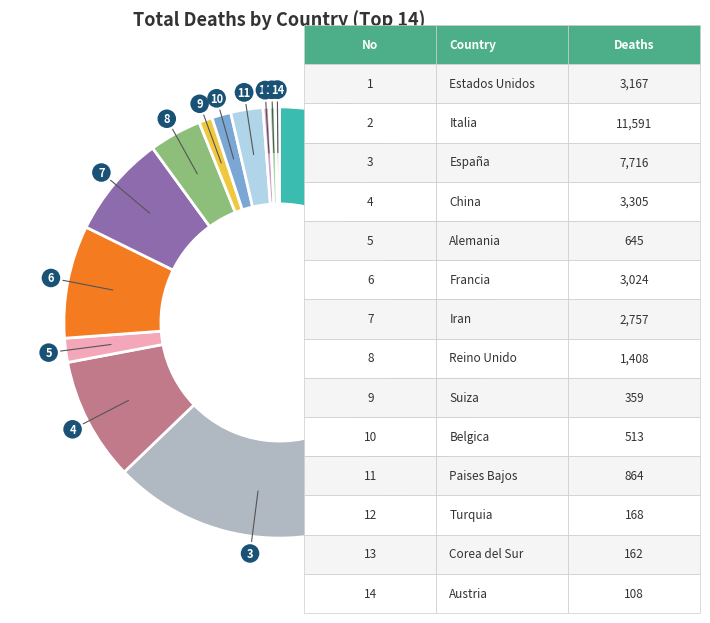

Which category has the smallest portion of the pie?

Austria